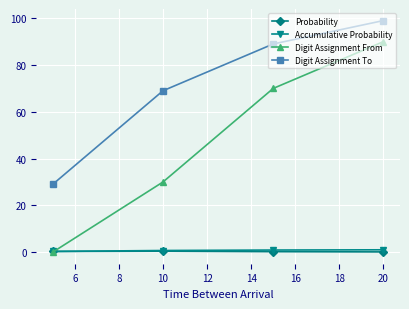

Which series has the largest total across all categories?

Digit Assignment To